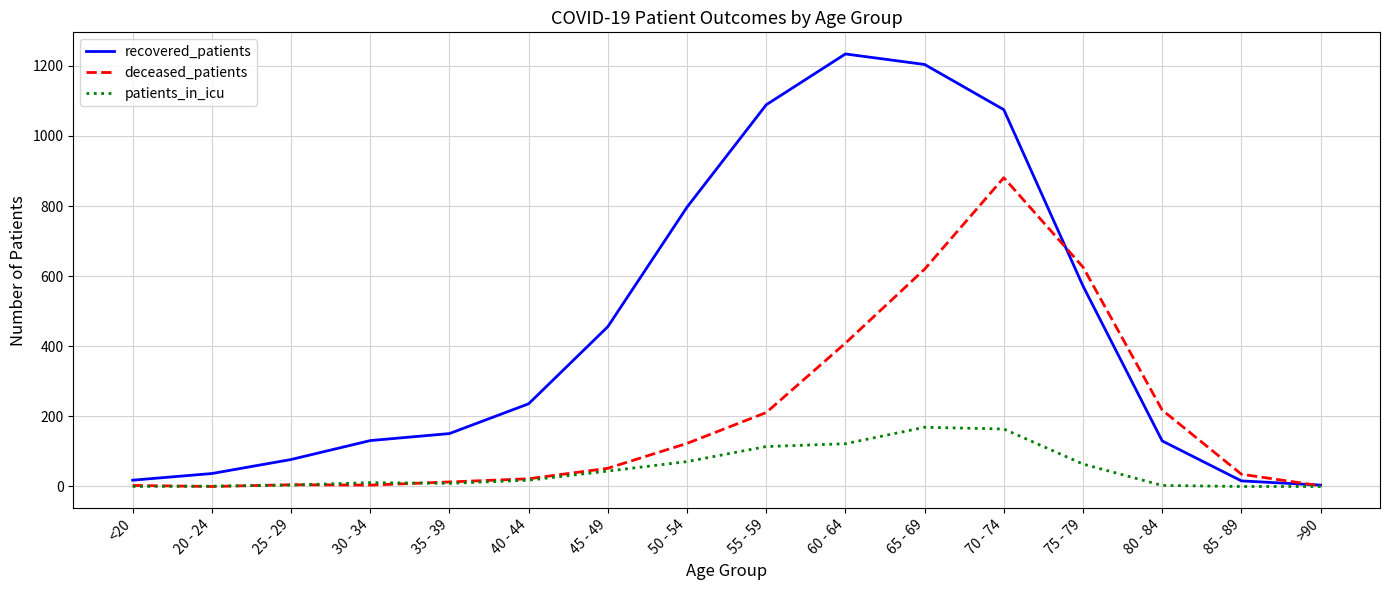

Which series changed the most between 50 - 54 and 75 - 79?

deceased_patients